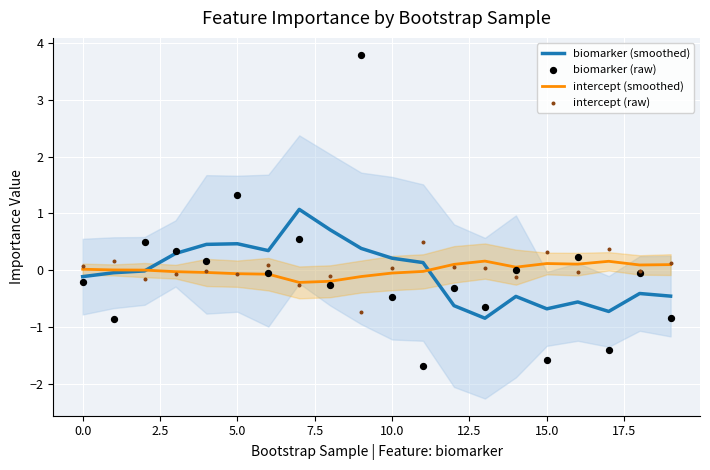

Which series has the widest spread of Y values?

biomarker (raw)